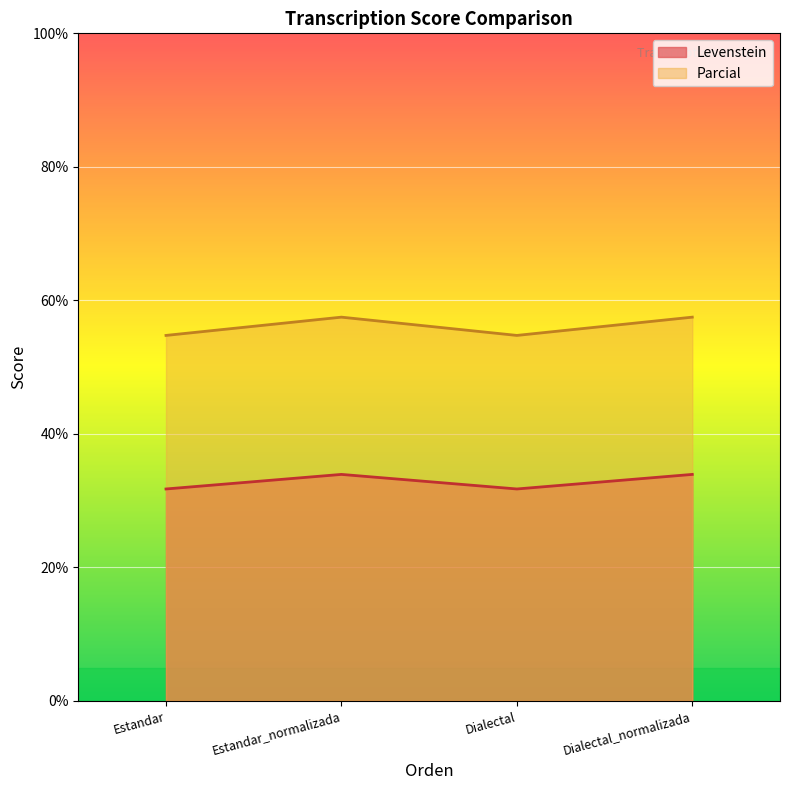

True or false: Levenstein has more than 1 interior local peaks.

False